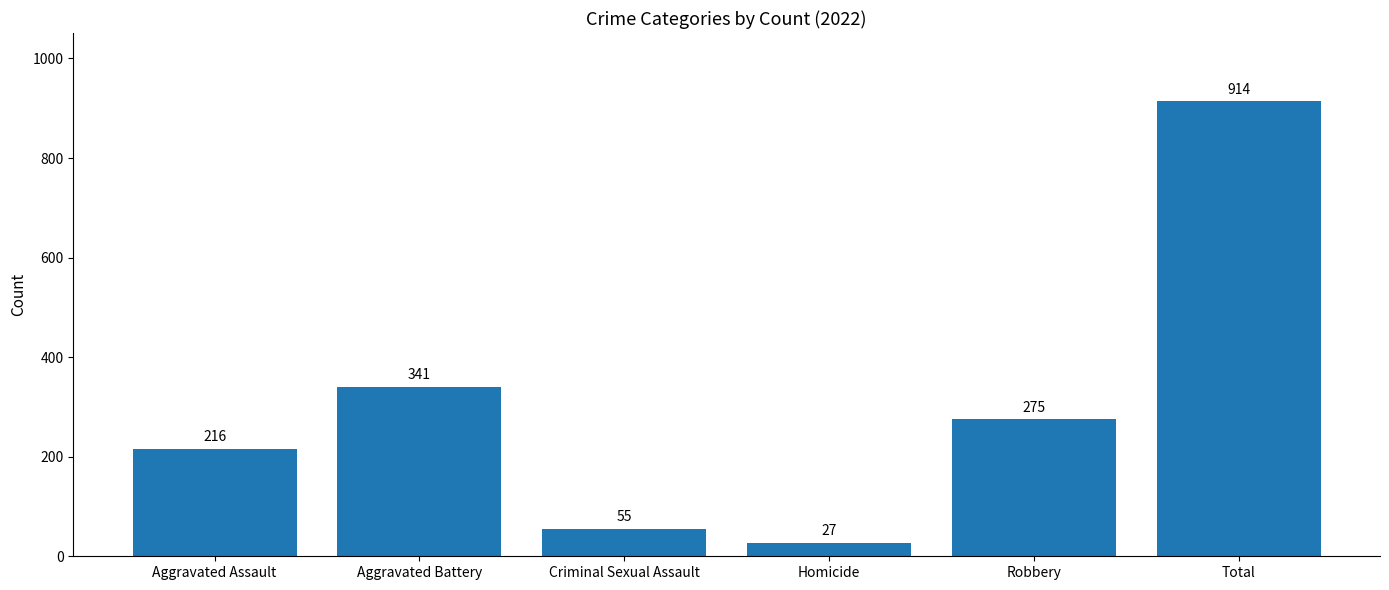

Reading left to right, extract all data points from this chart.

Aggravated Assault=216	Aggravated Battery=341	Criminal Sexual Assault=55	Homicide=27	Robbery=275	Total=914